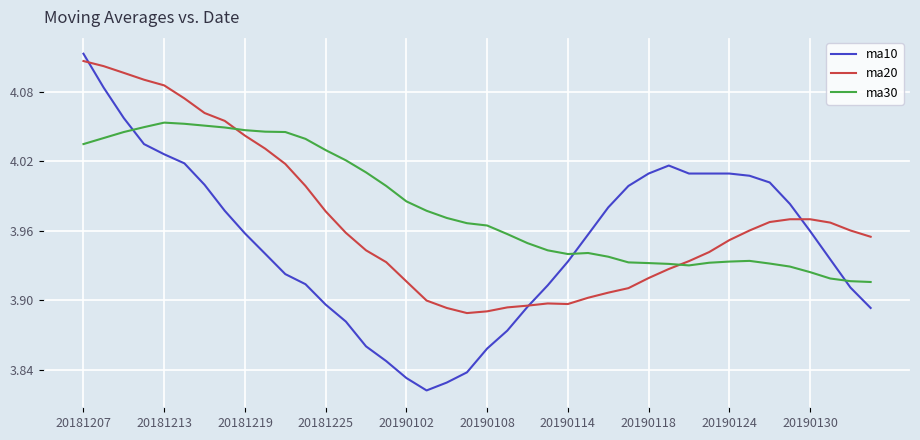

How many times do ma10 and ma30 cross each other?

3